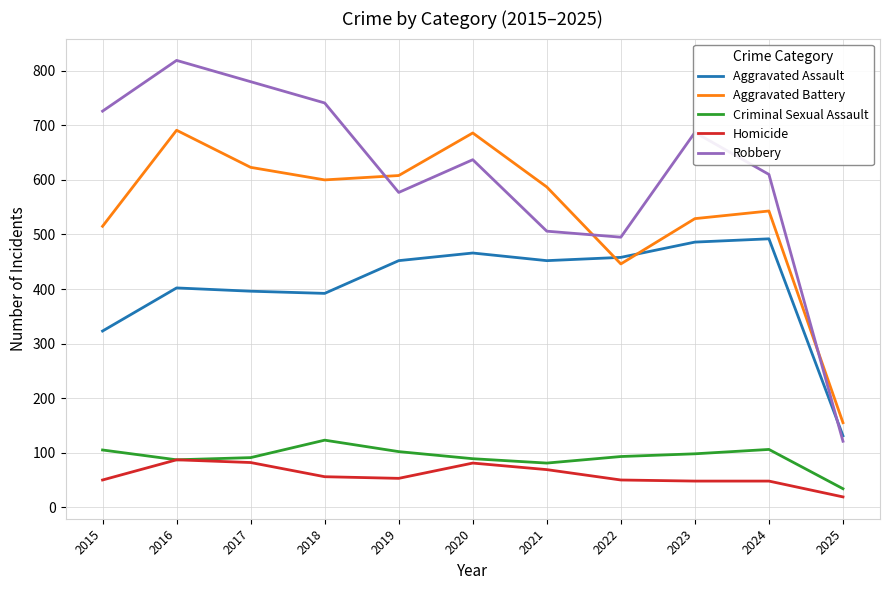

What is the difference between the second highest and second lowest values in the Aggravated Assault series?

163